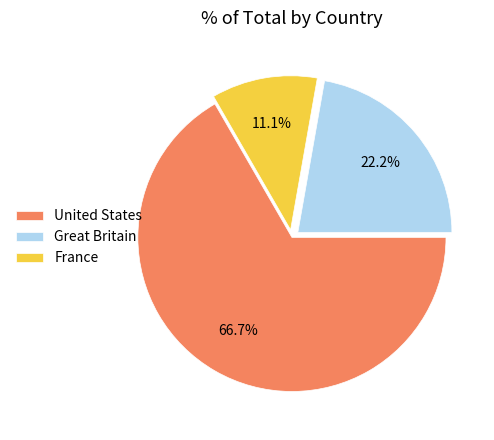

Between France and United States, which is larger?

United States